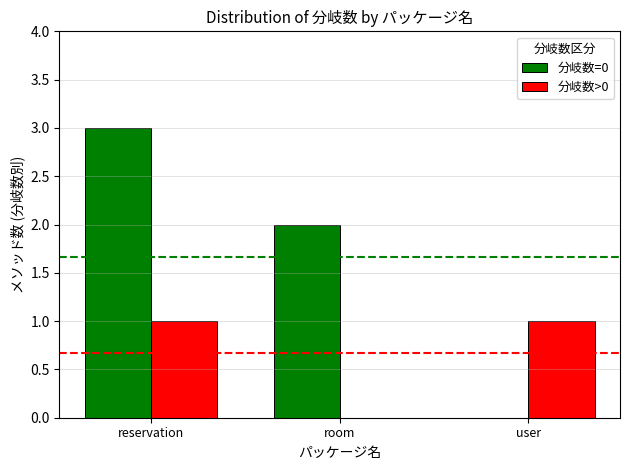

Count the number of categories in the chart.

3